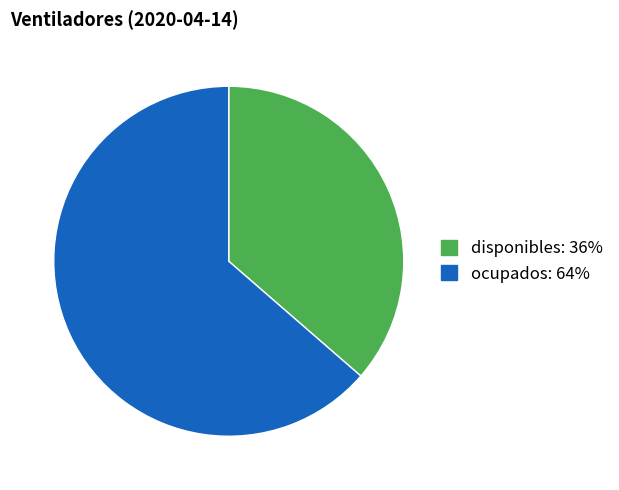

Rank the categories by value from lowest to highest.

disponibles, ocupados